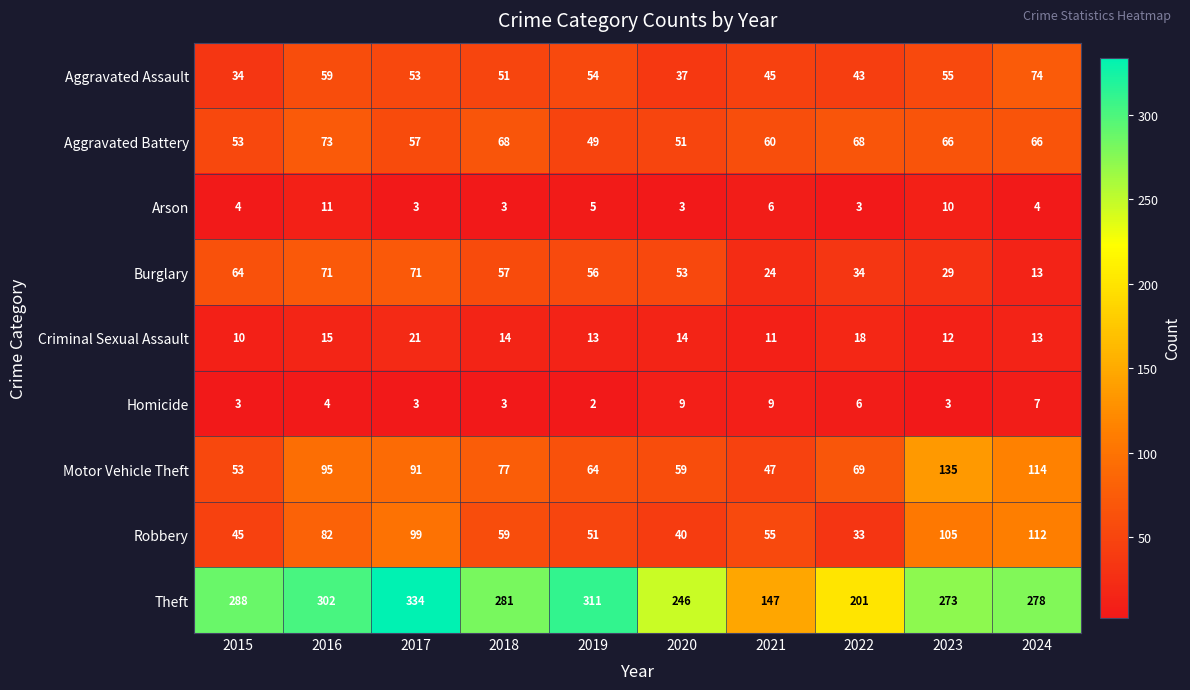

Between 2017 and 2023, which series saw the biggest shift?

Theft